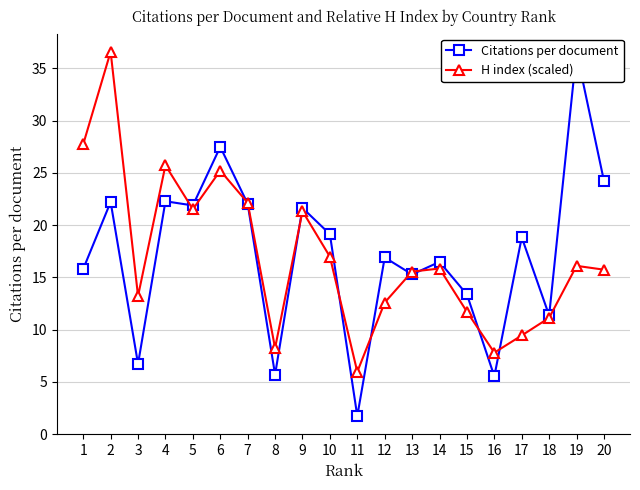

Which label corresponds to the largest value in the chart?

19